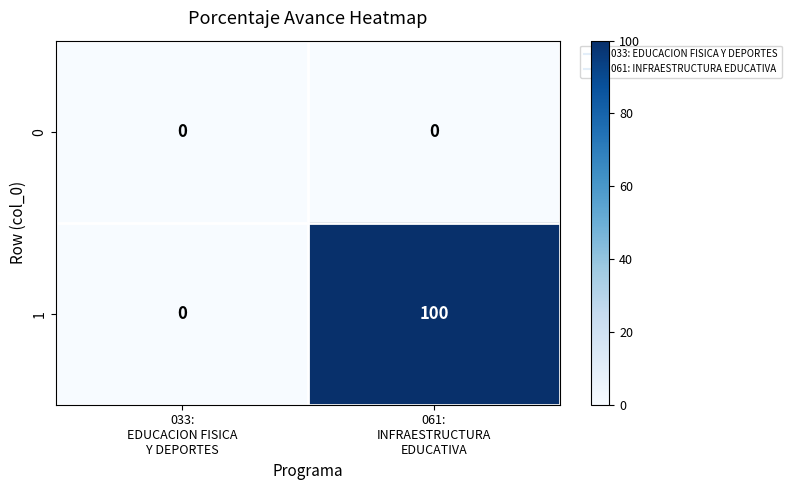

List the series in order of their overall mean, highest first.

1, 0